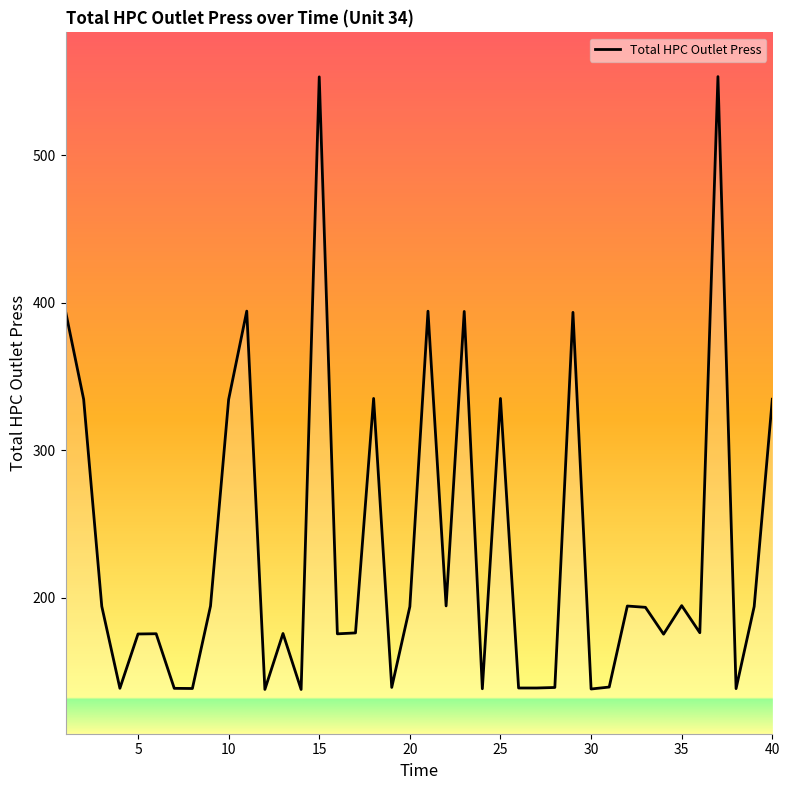

What is the minimum value shown in the chart?

137.9